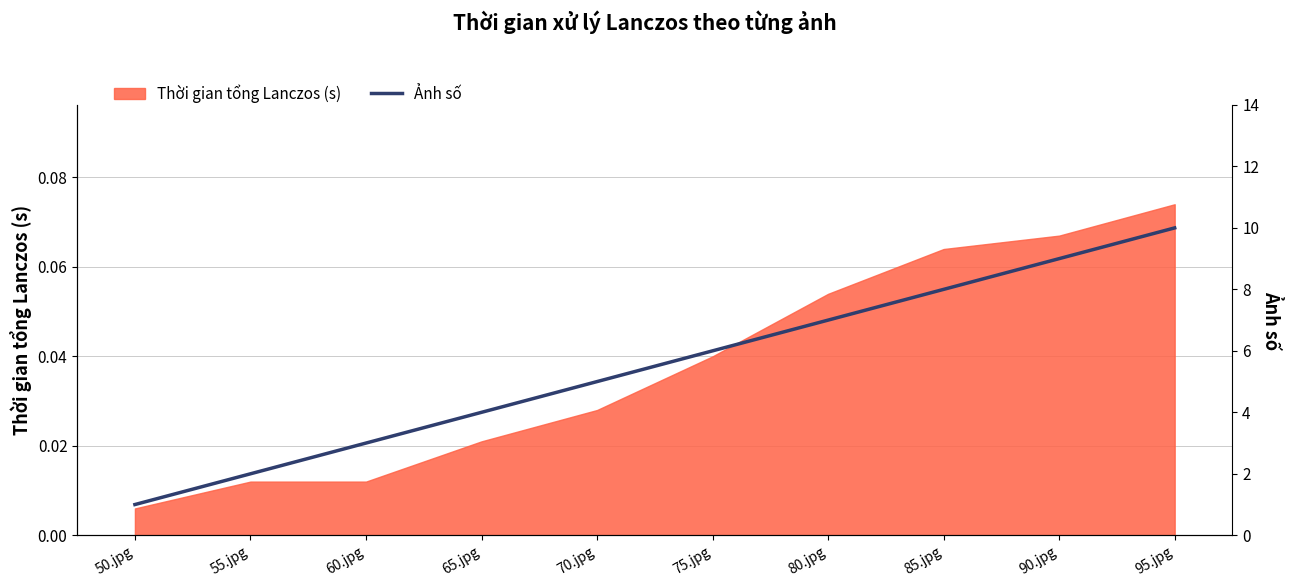

Is it true that the value at 80.jpg is 7?

True